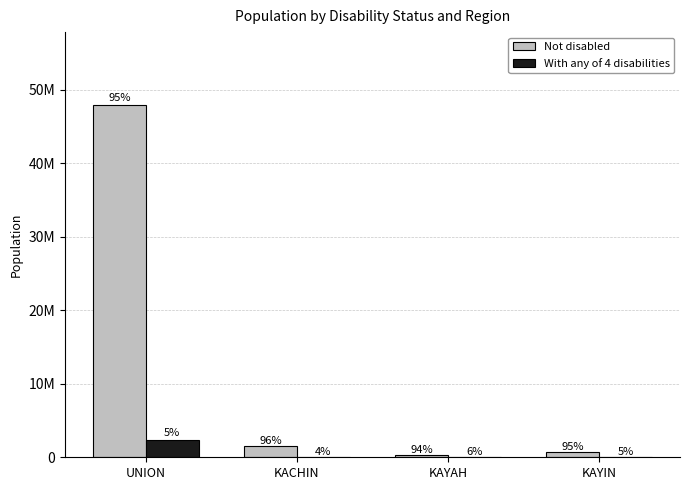

Is the value of With any of 4 disabilities at KAYIN greater than the value of Not disabled at KACHIN?

No